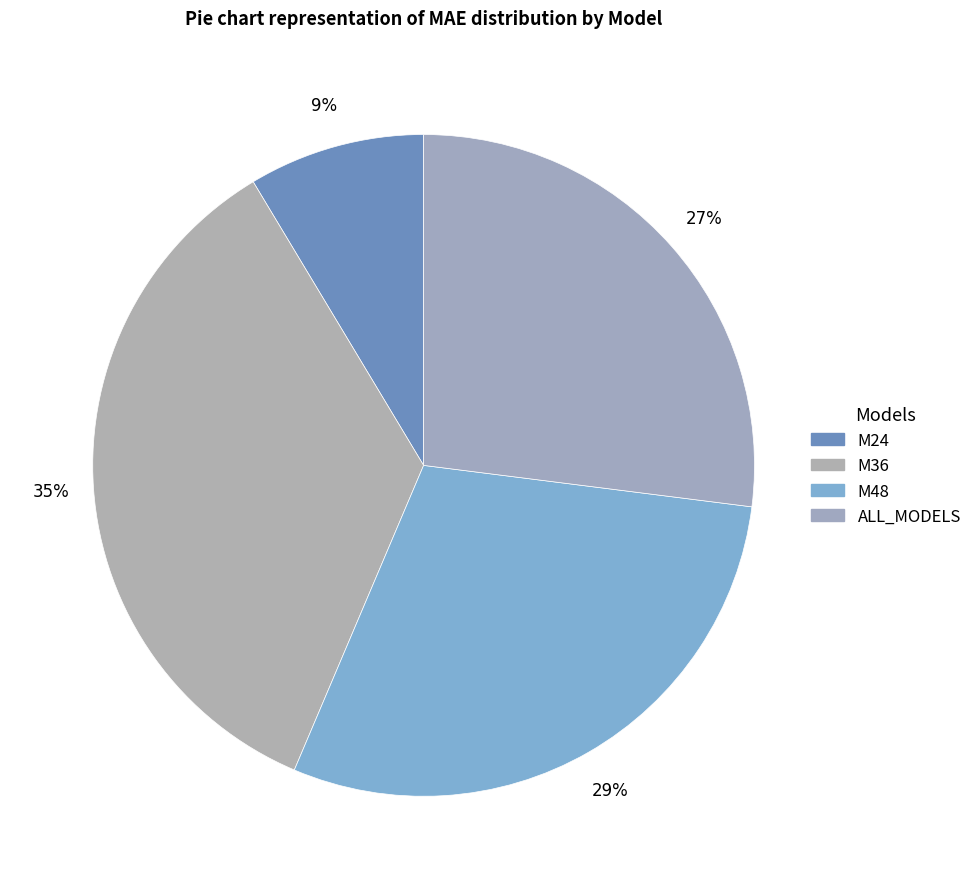

To the nearest percent, what is the difference between the largest and smallest slice percentages?

26%